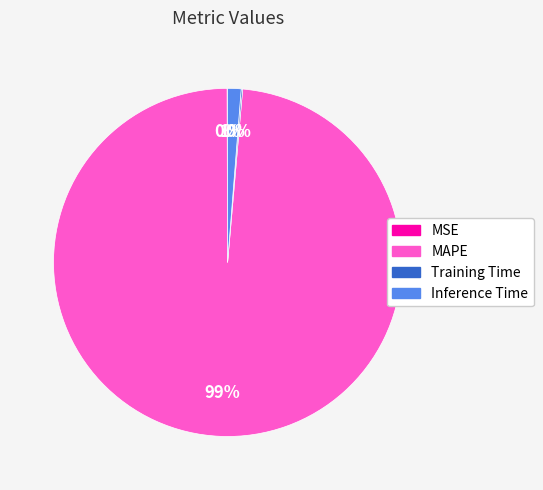

The Inference Time slice represents 11% of the pie. True or false?

False